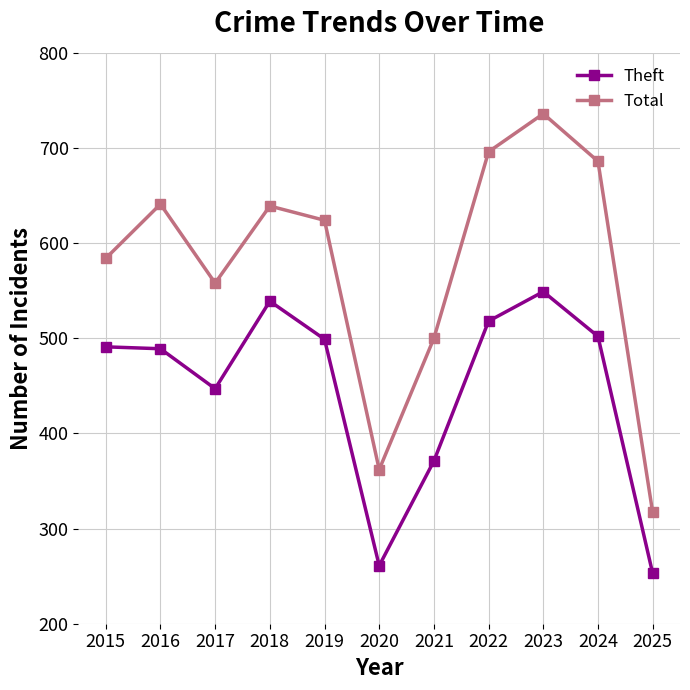

What is the sum of the Theft values at 2021 and 2018?

910